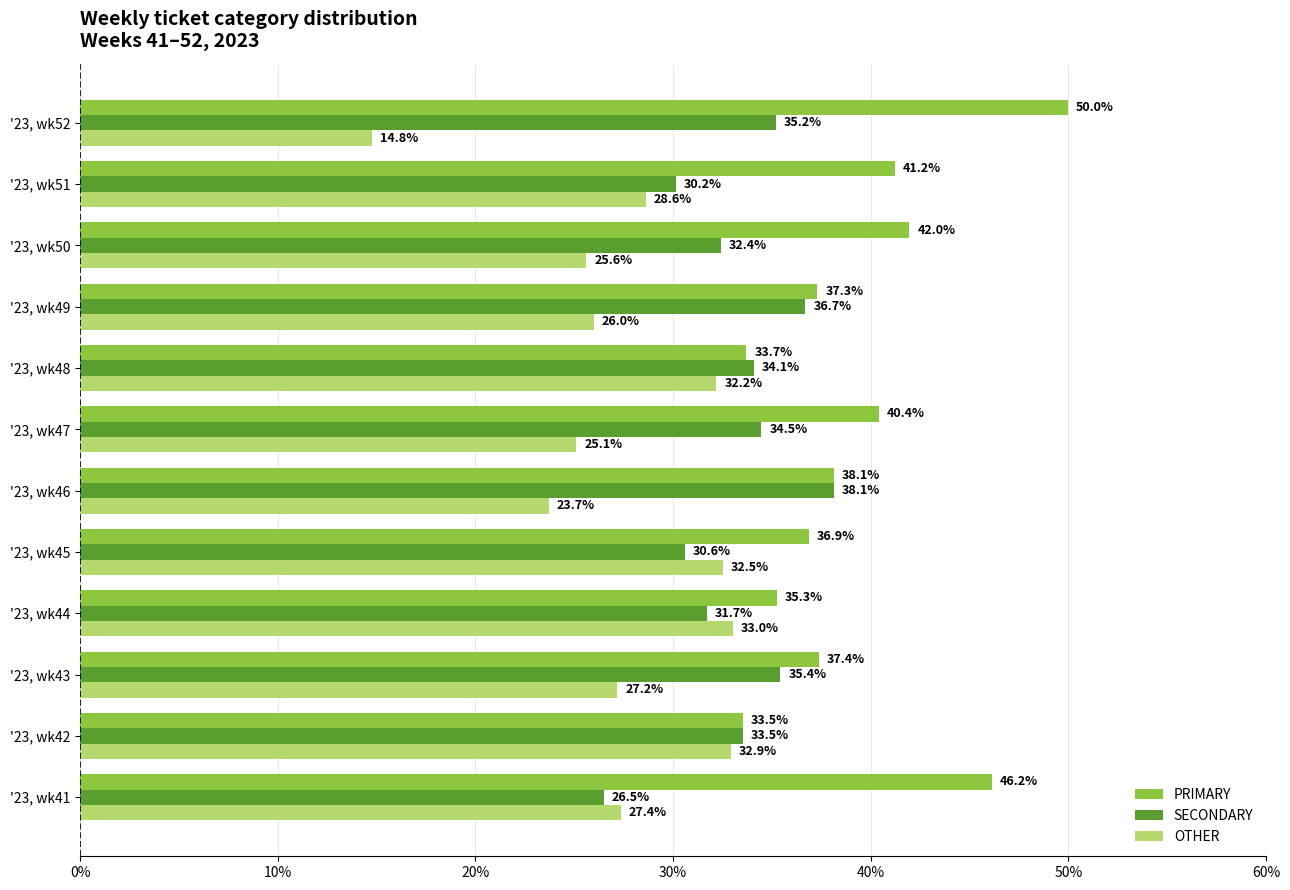

Which series has the largest range (max minus min)?

OTHER